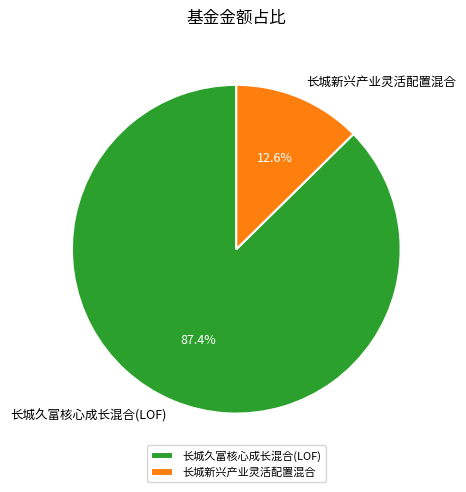

How many slices are in this pie chart?

2